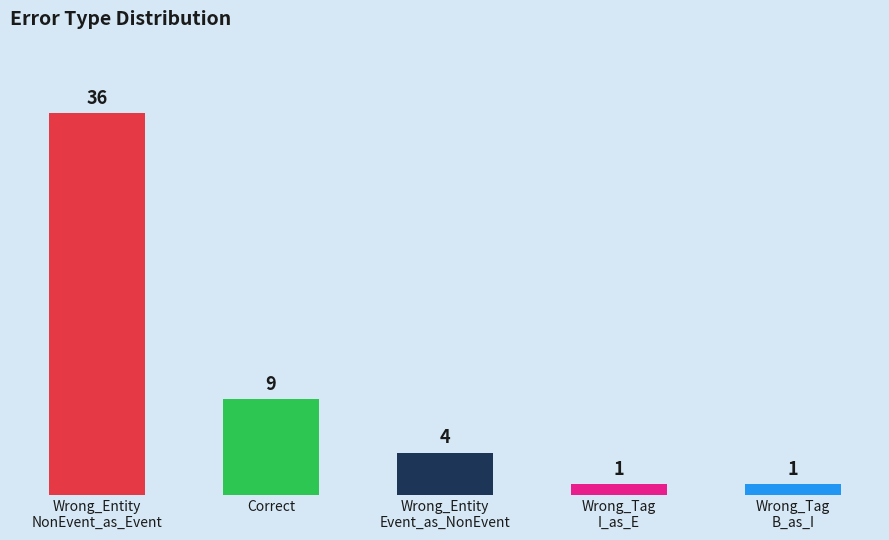

What is the average value?

10